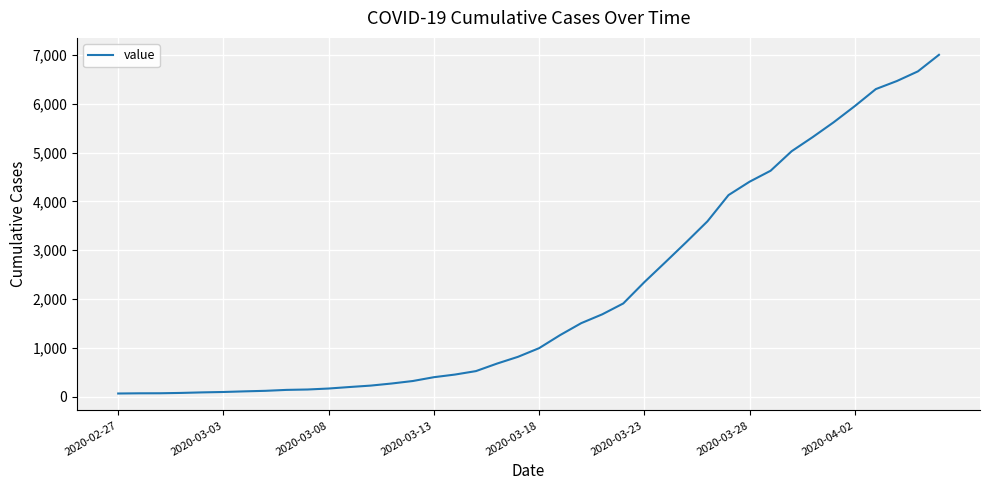

What is the greatest value displayed?

7003